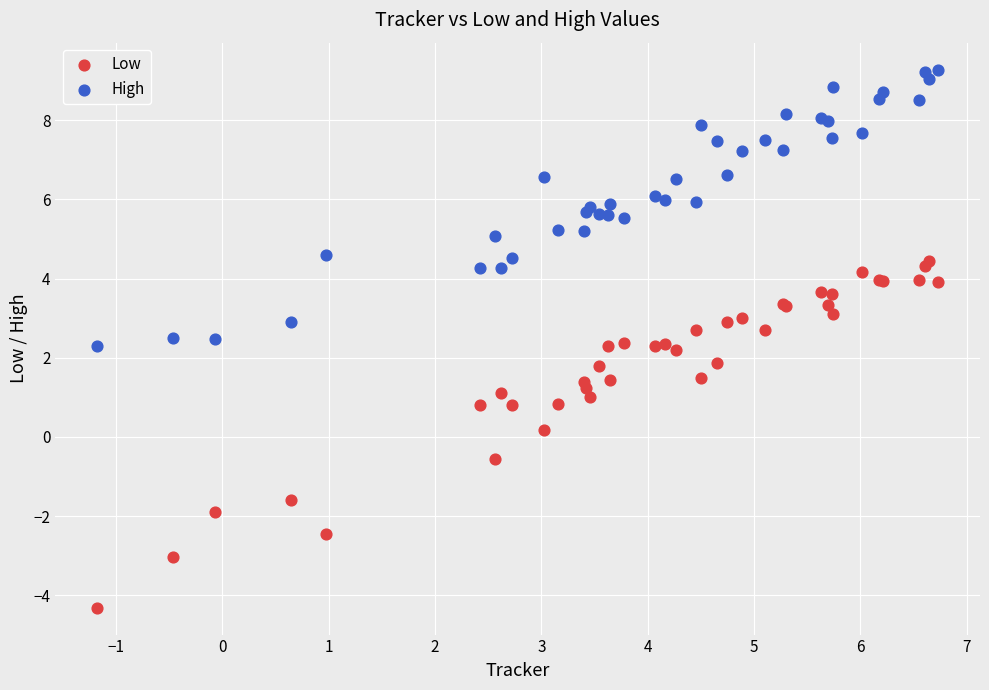

Which series has the widest spread of Y values?

Low